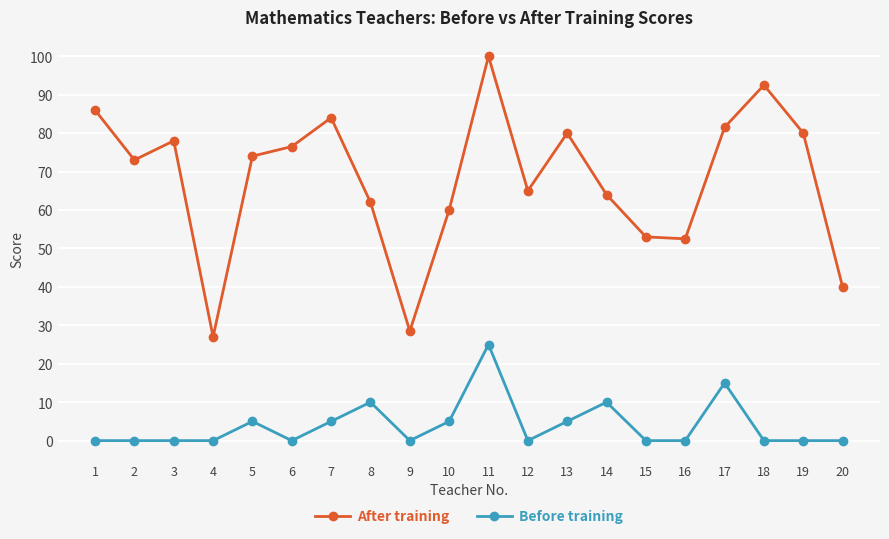

True or false: After training and Before training cross at least once.

False